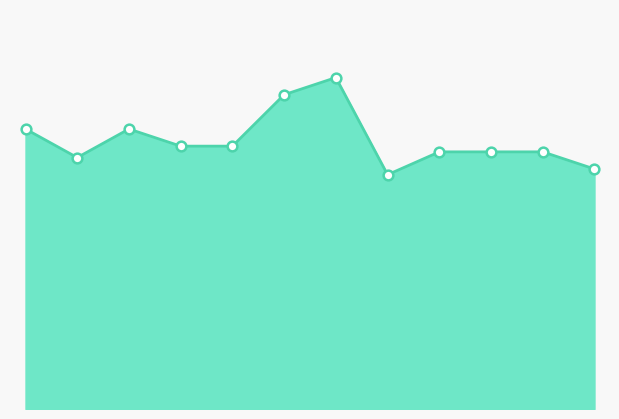

What is the smallest value displayed?

41